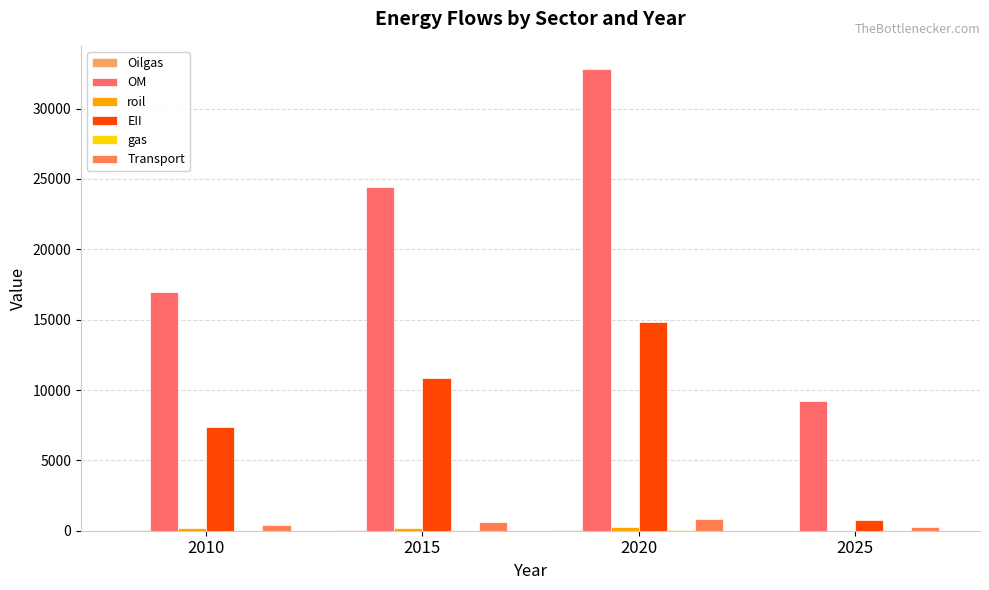

What value does the Transport series have at 2010?

407.9